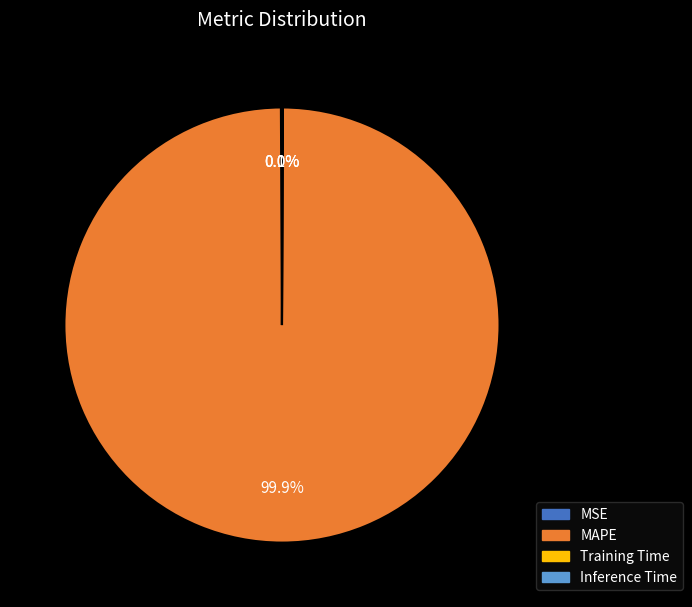

Does any single category account for the majority?

Yes